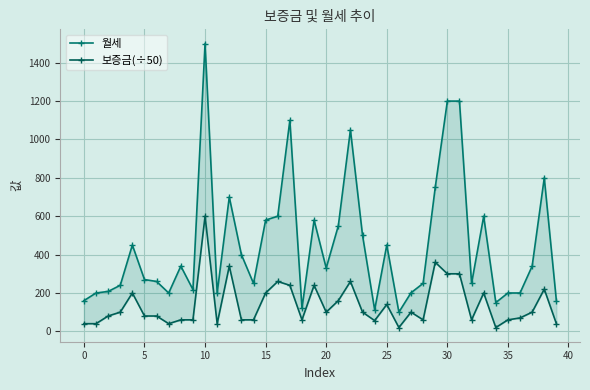

True or false: 보증금(÷50) has a value of 32 at 5.

False